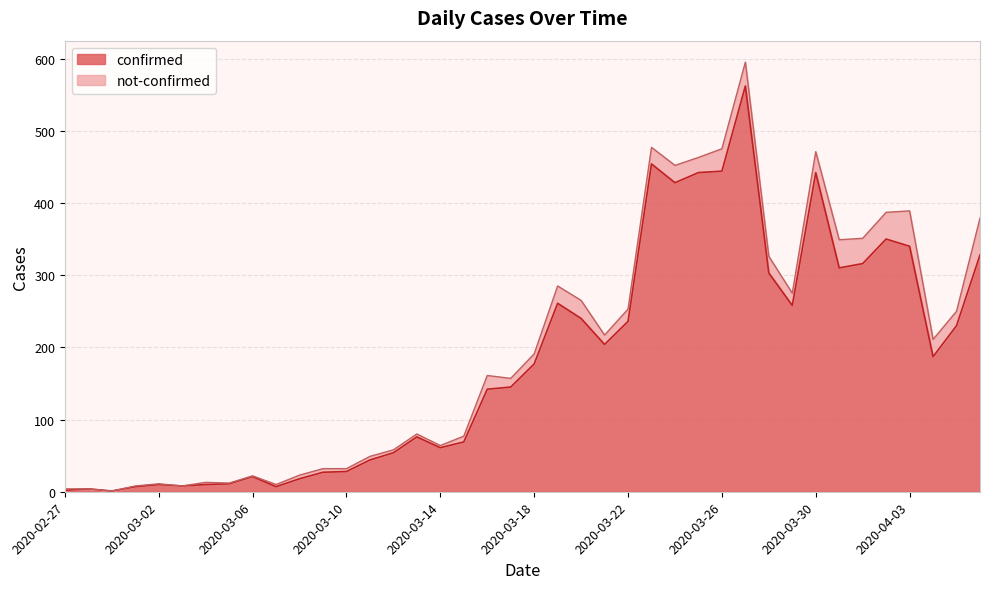

Does the chart display data point markers on the line(s)?

No